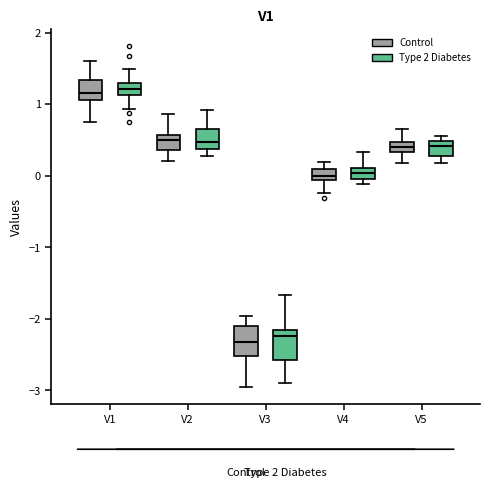

Where is the lower edge of the box for V3 (Control) on the y-axis? The values are not printed on the chart, so give them approximately, as read against the axis.

-2.5